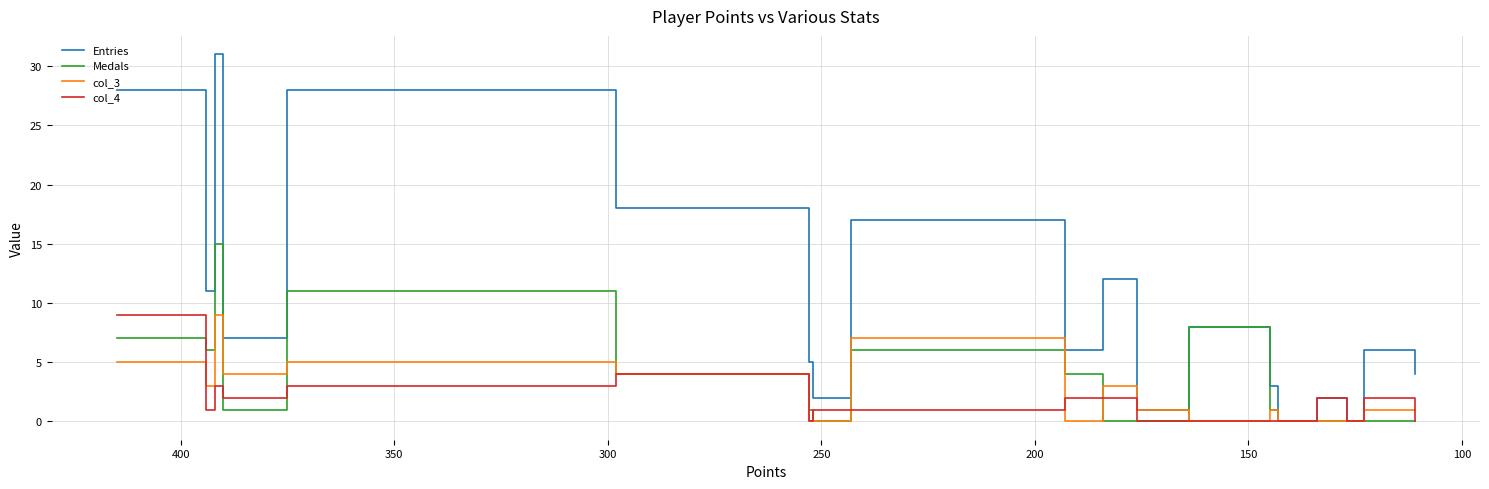

True or false: col_3 has more than 1 points higher than both neighbors.

True